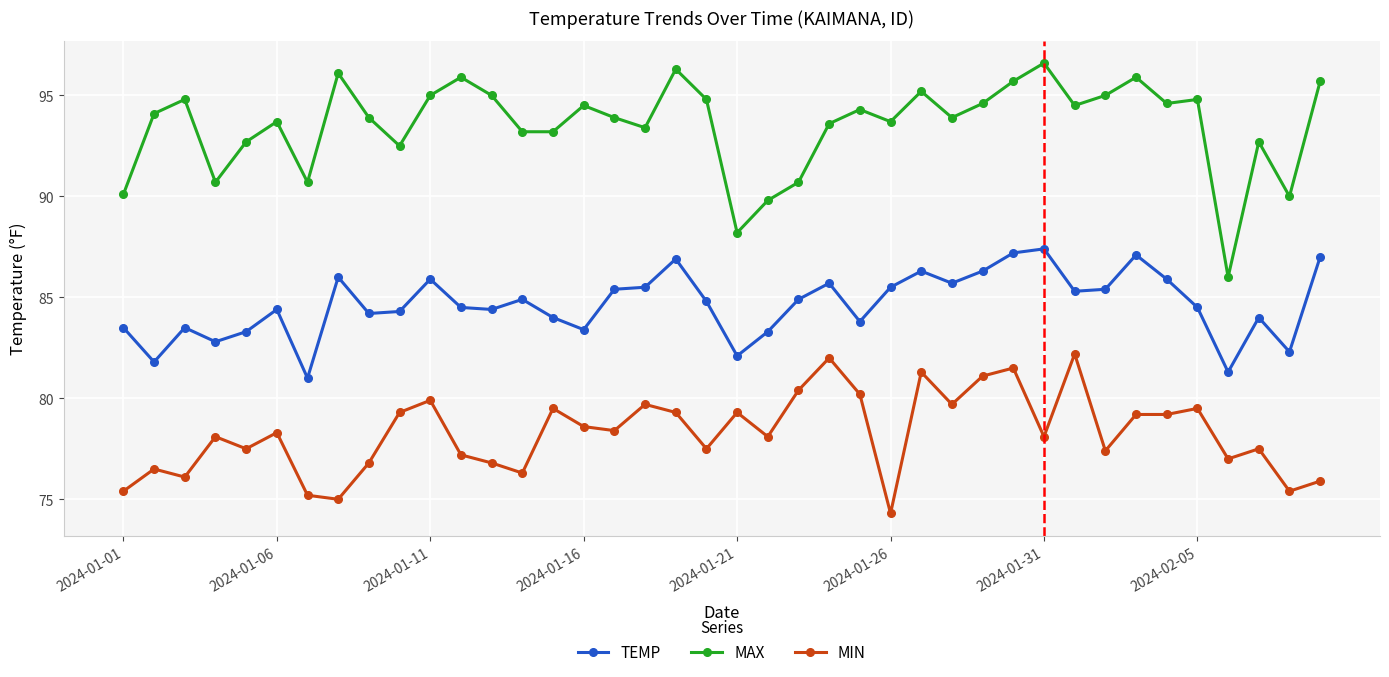

Does the chart display data point markers on the line(s)?

Yes